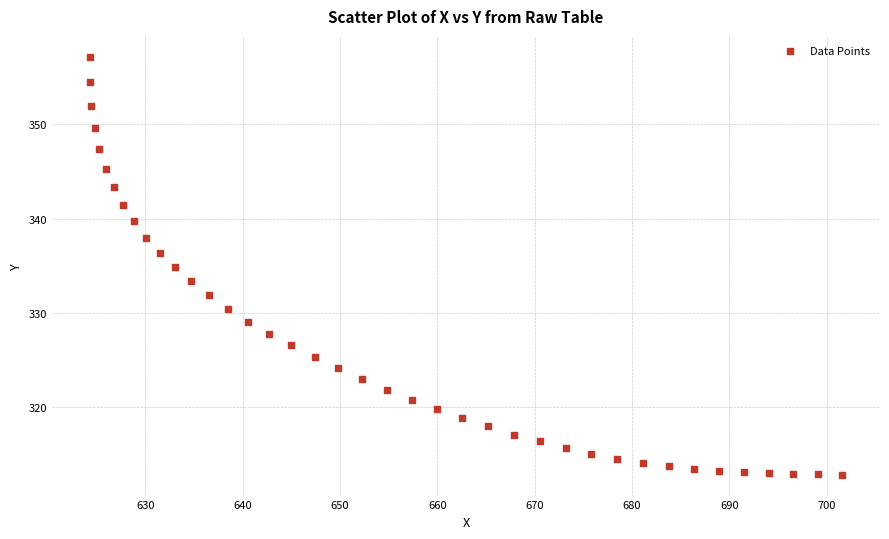

What is the range of Y values (max minus min)?

44.4